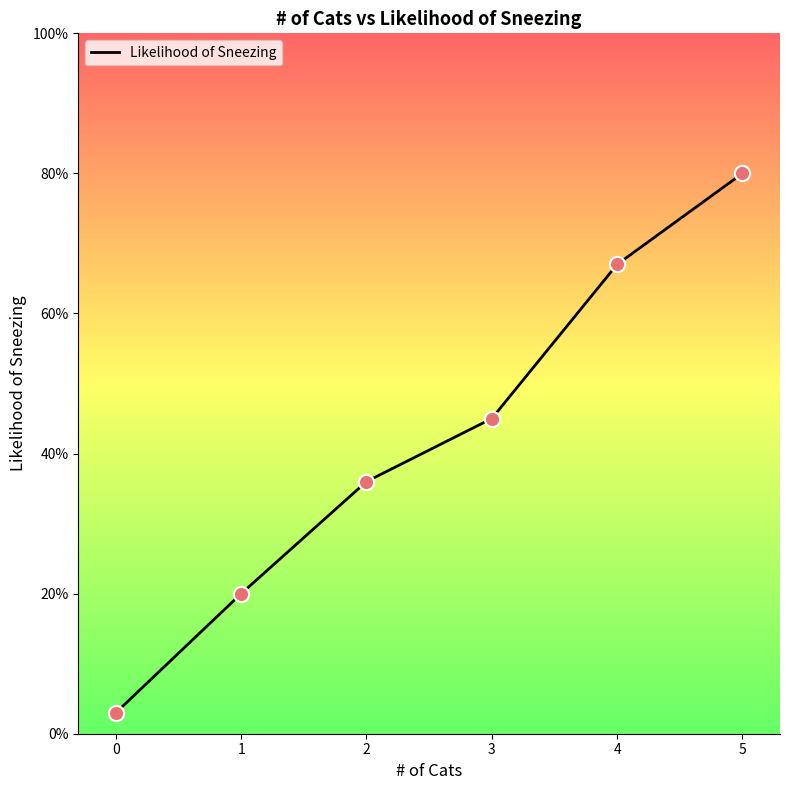

What is the change in value from 1 to 4?

+0.5